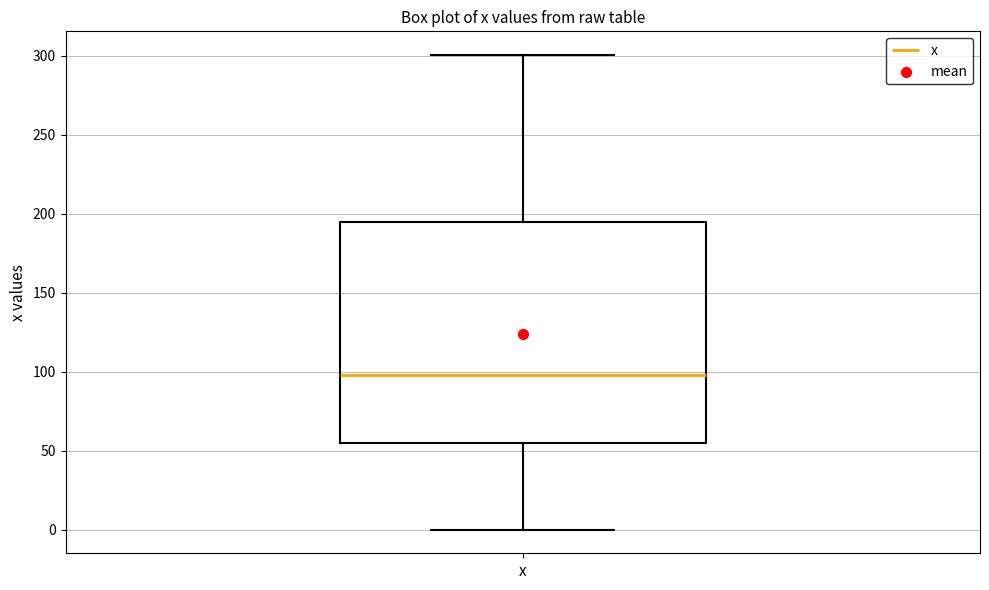

Read this box plot against the y-axis: the position of the median line, the range covered by the box, and the ends of both whiskers. The values are not printed on the chart, so give them approximately, as read against the axis.

median 100, box 55 to 195, whiskers 0 to 300